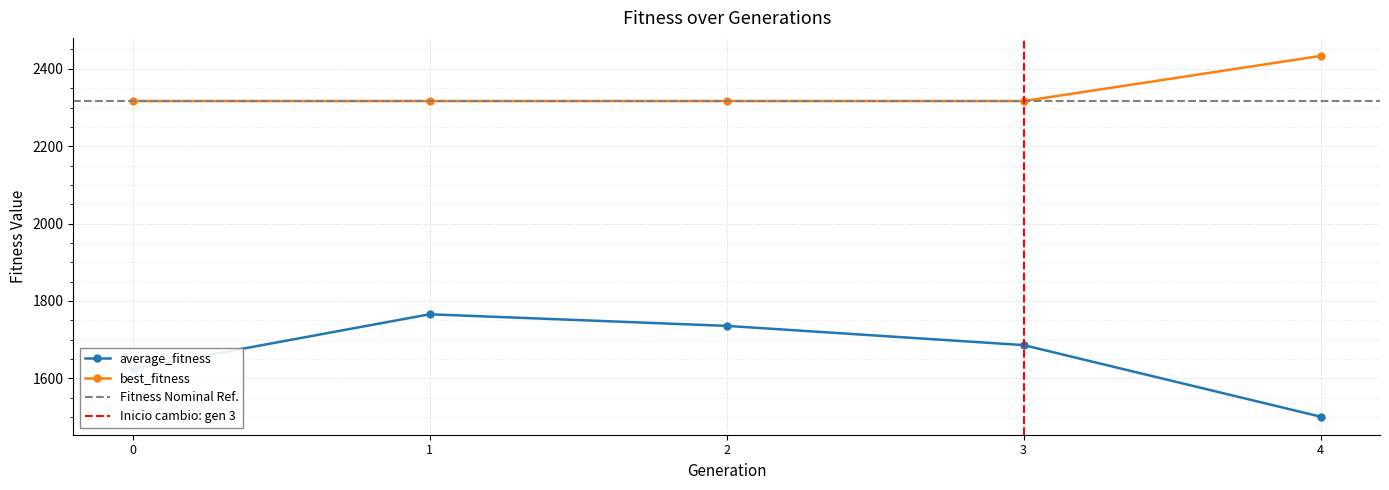

List the series in order of their peak value, highest first.

best_fitness, average_fitness